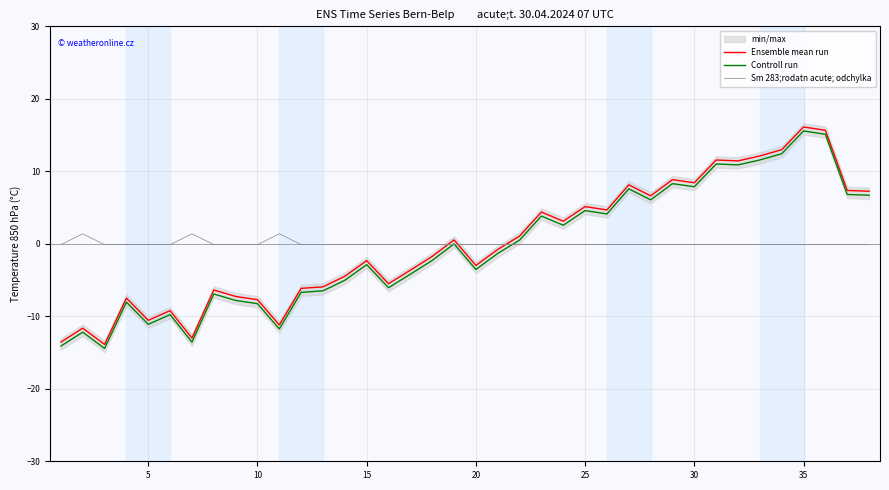

True or false: Ensemble mean run and Sm 283;rodatn acute; odchylka cross at least once.

True